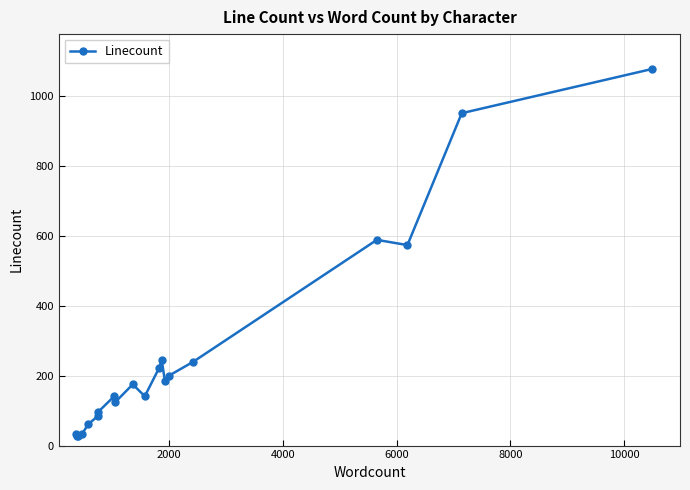

What is the value of the 15th point from the left?

200